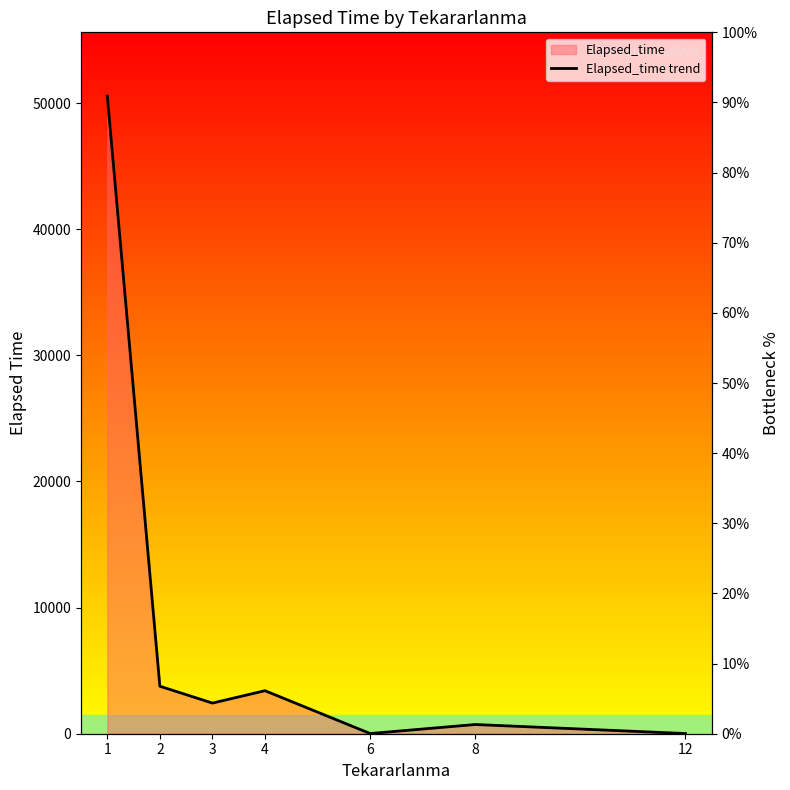

What is the value of the 2nd point from the left?

3765